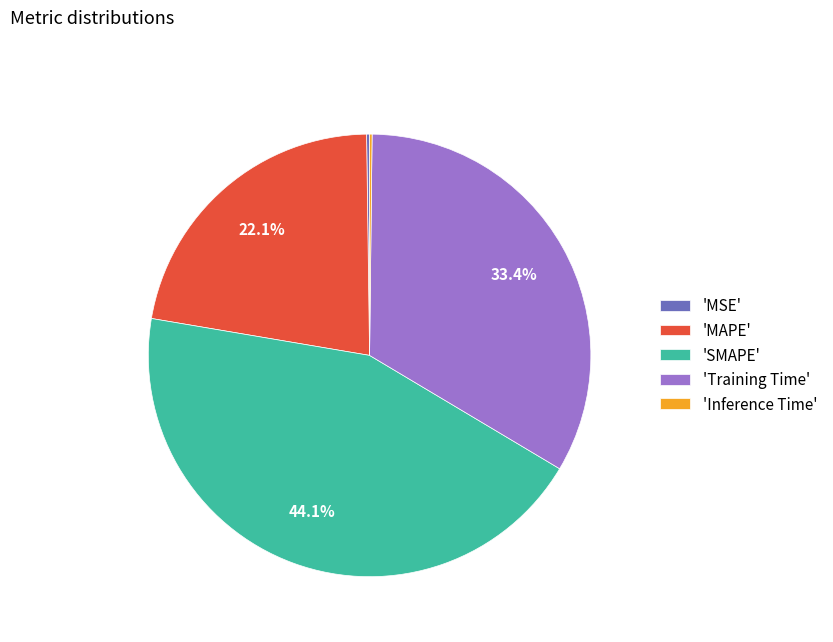

Does 'MAPE' account for over 50% of the chart?

No